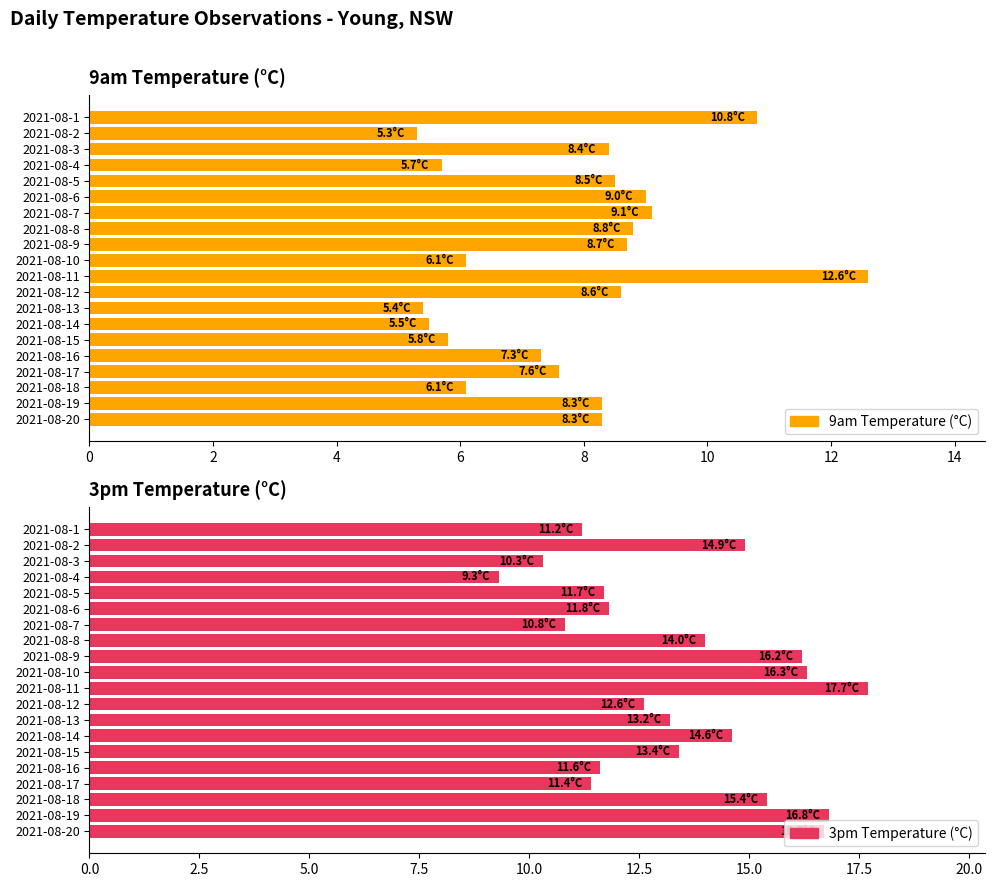

How many data points in 3pm Temperature (°C) are less than 13?

9